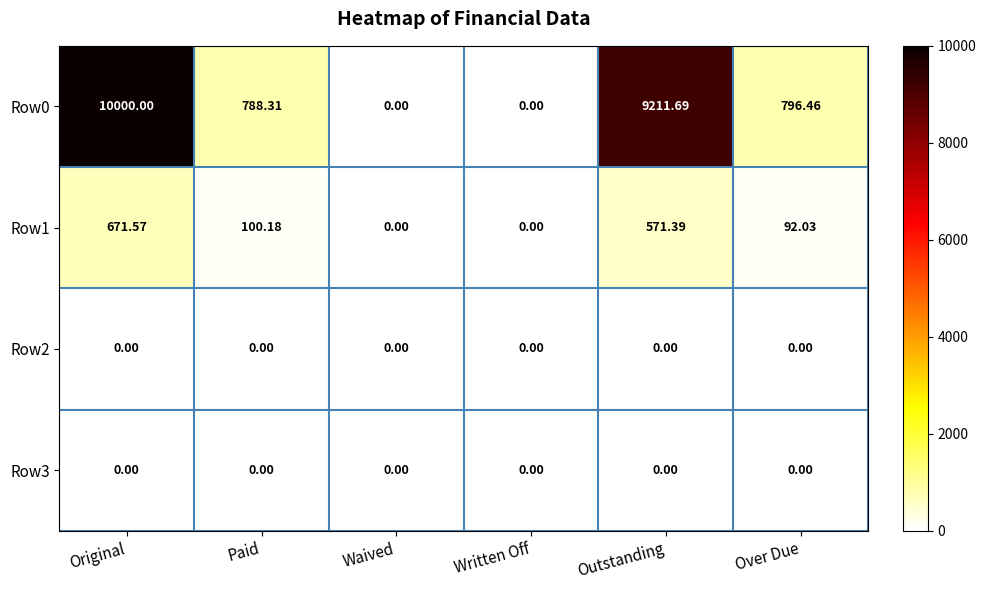

Where does the Row0 series first go above 796?

Original